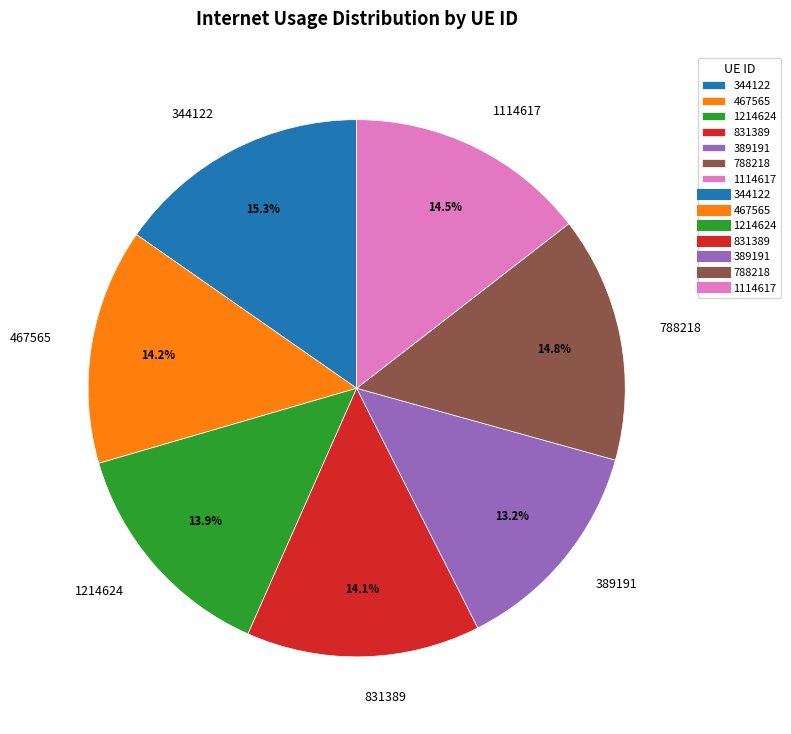

Which has a higher value, 1214624 or 344122?

344122